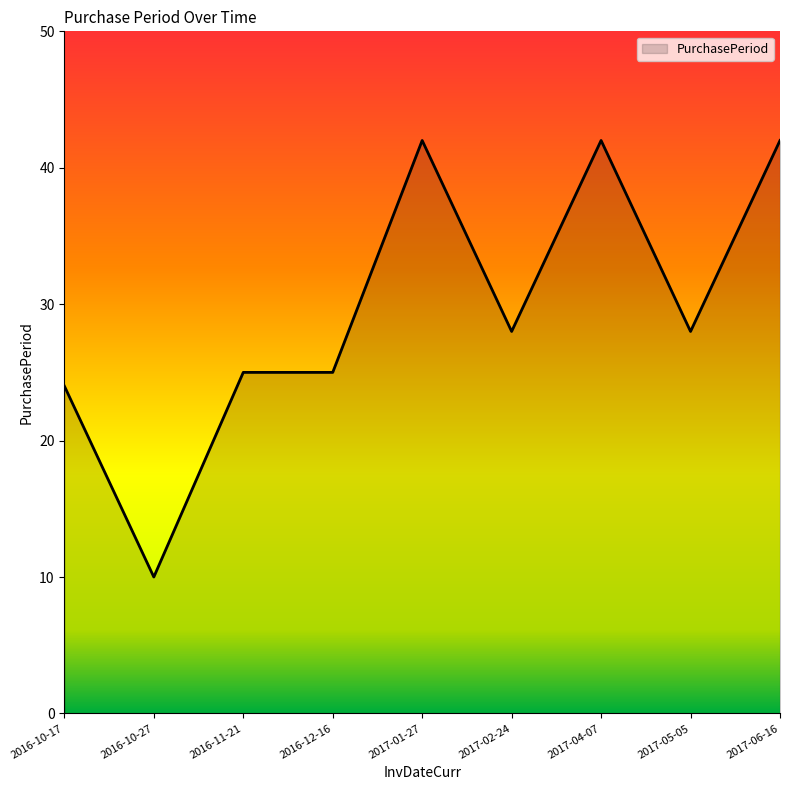

What is the minimum value shown in the chart?

10